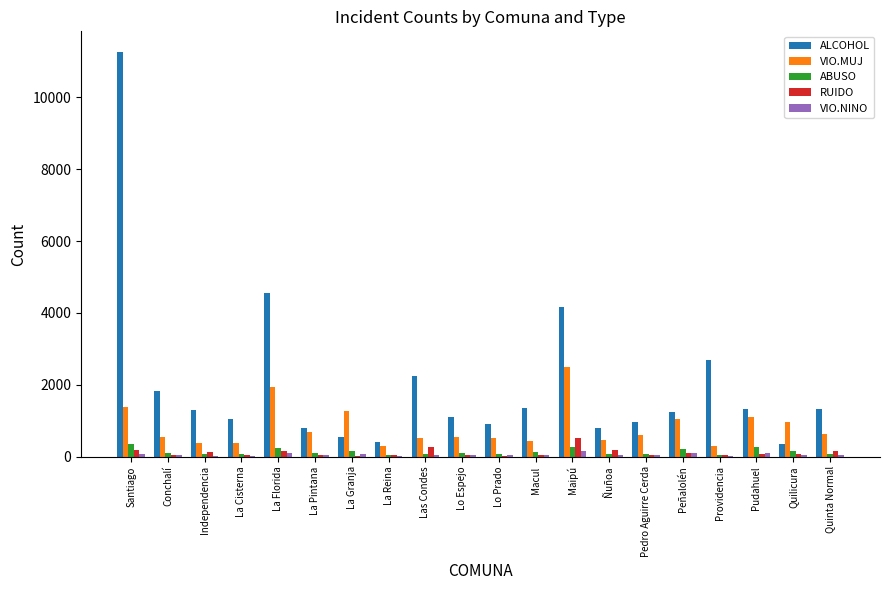

What is the sum of the VIO.NINO values at Lo Prado and Las Condes?

85